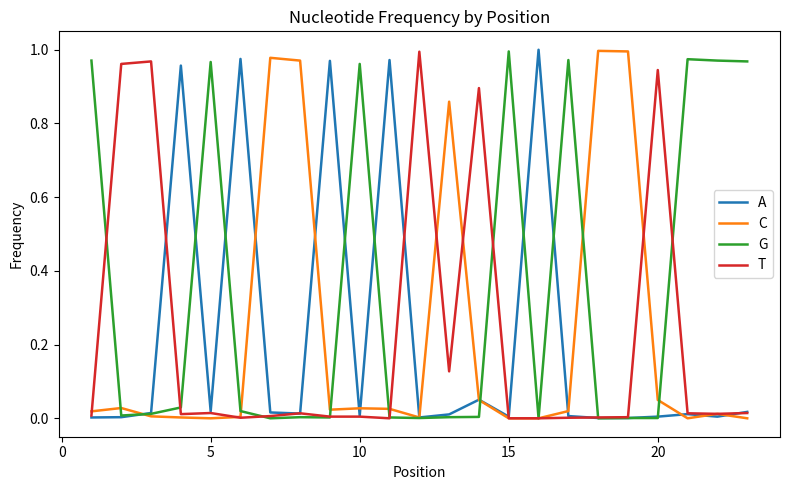

What is the average value of the G series?

0.3